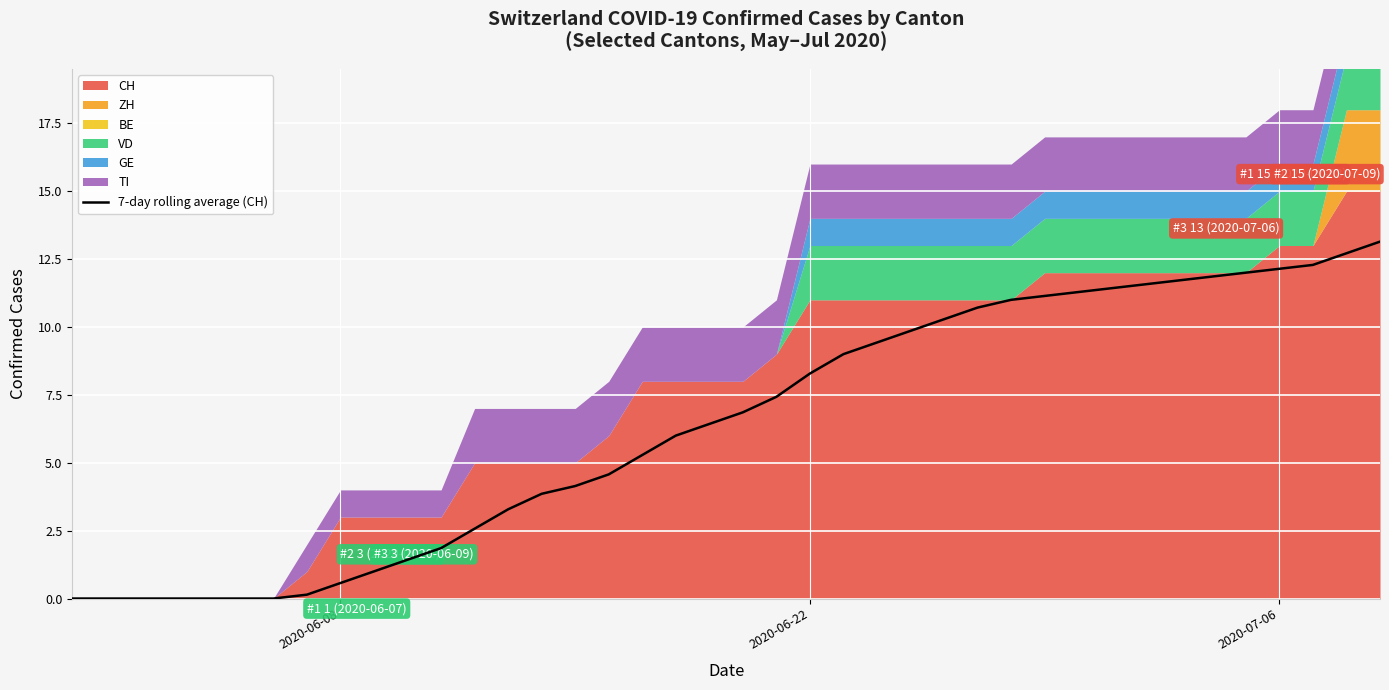

What is the sum of all values?

255.3